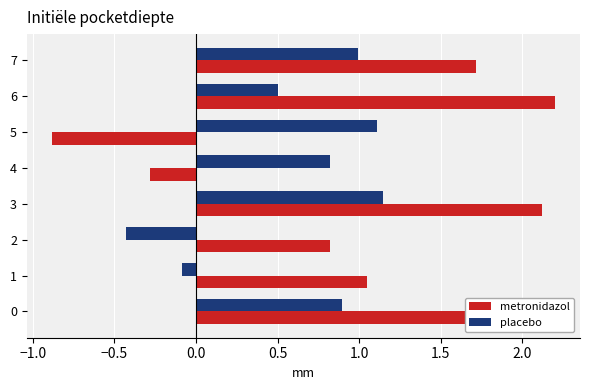

At which category is the sum across all series the highest?

3